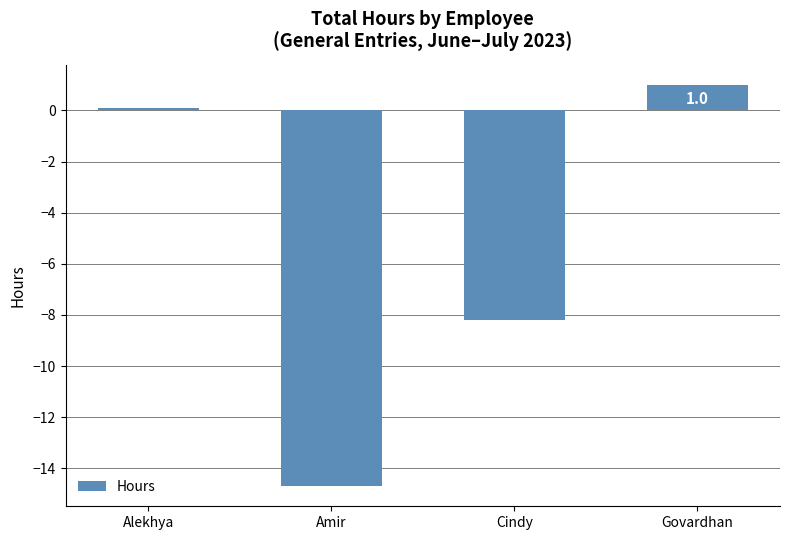

Count the number of categories in the chart.

4